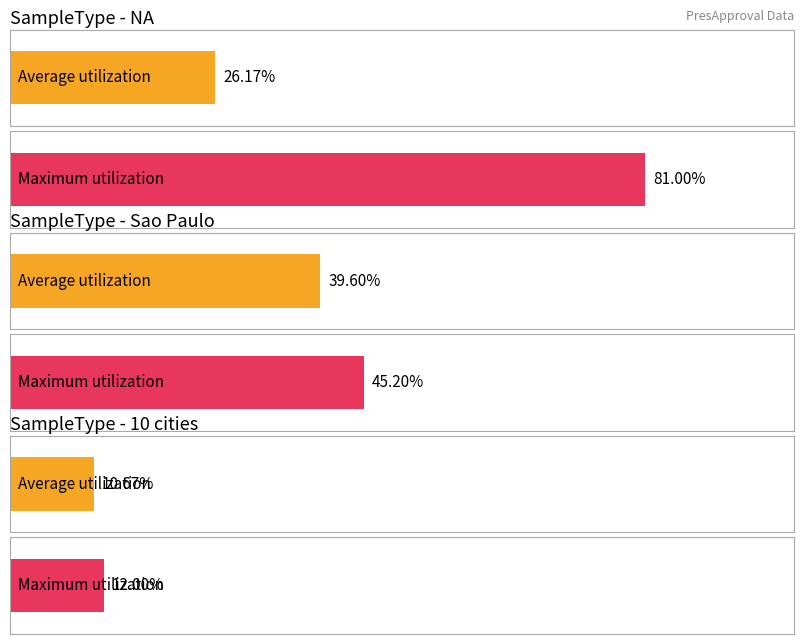

The value of Negative at NA is 4.2. True or false?

False